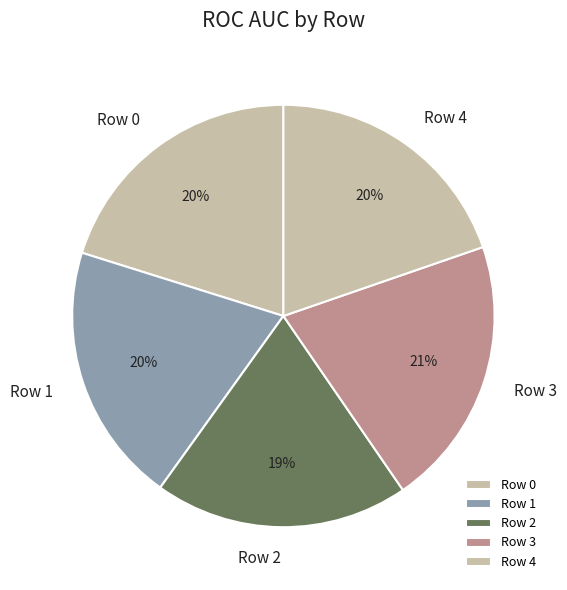

Is there a majority slice in this chart?

No